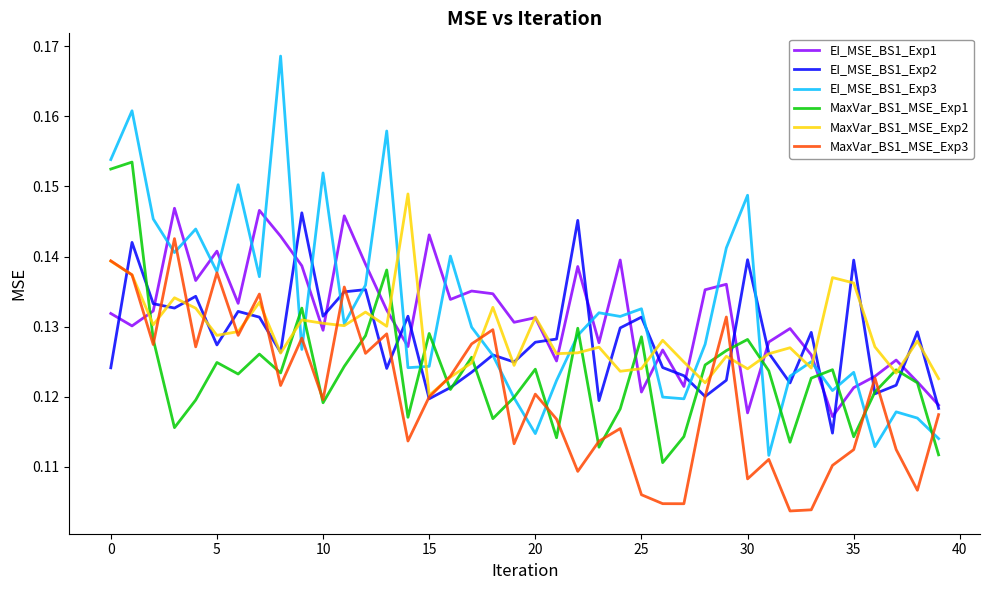

Which series has the widest spread of values?

EI_MSE_BS1_Exp3